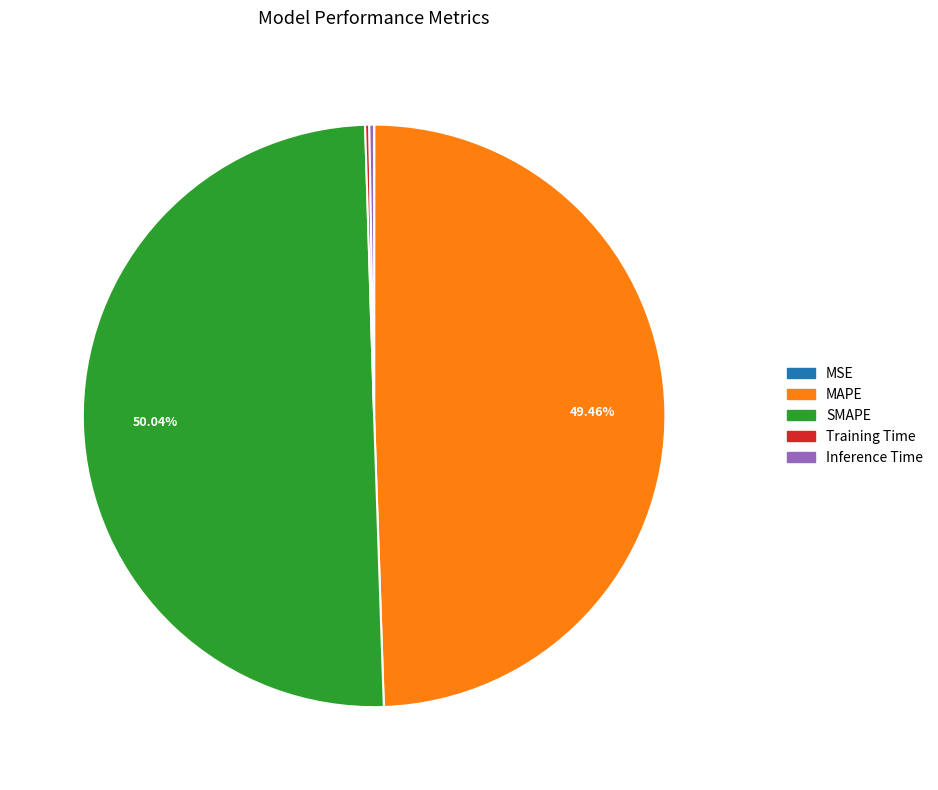

Which slice represents more than half of the pie?

SMAPE